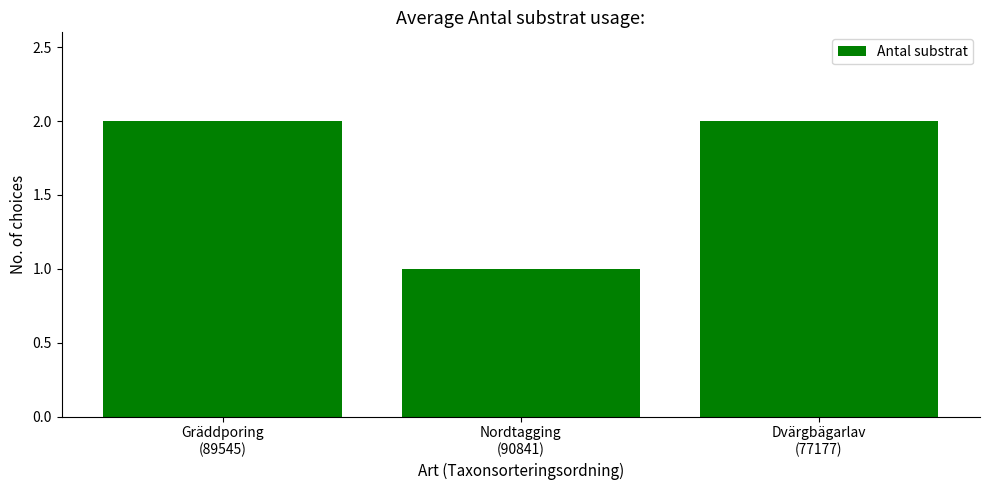

What position from the left is Gräddporing
(89545)?

1